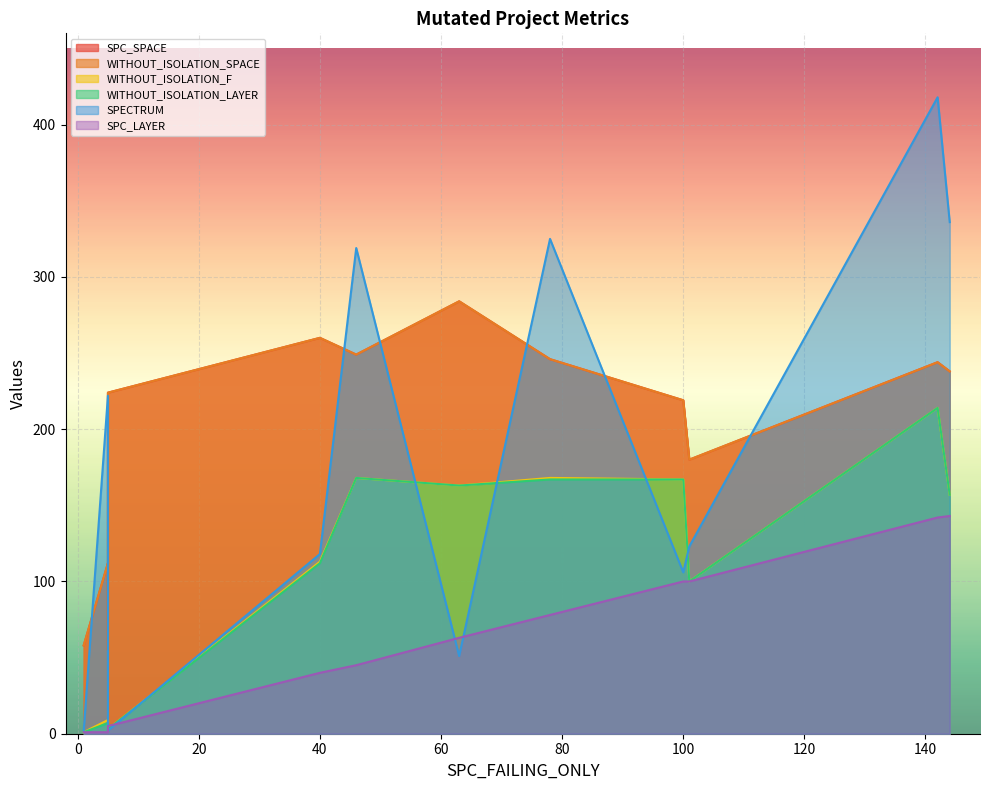

How many distinct data groups are displayed?

6